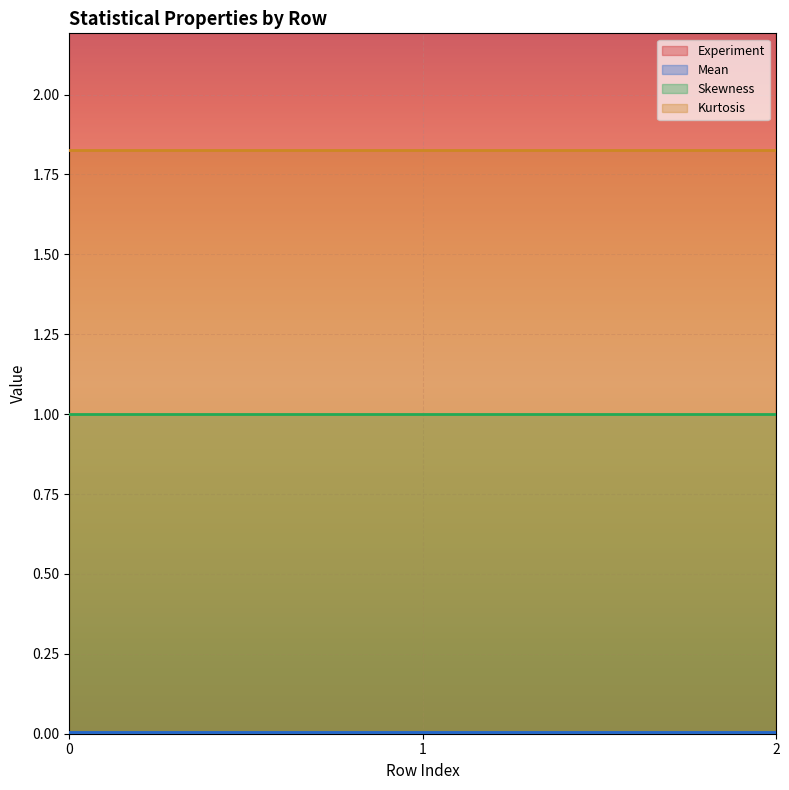

Reading left to right, extract all data points from this chart.

Experiment: 5.0	6.0	7.0
Mean: 0.0	0.0	0.0
Skewness: 1.0	1.0	1.0
Kurtosis: 1.8	1.8	1.8